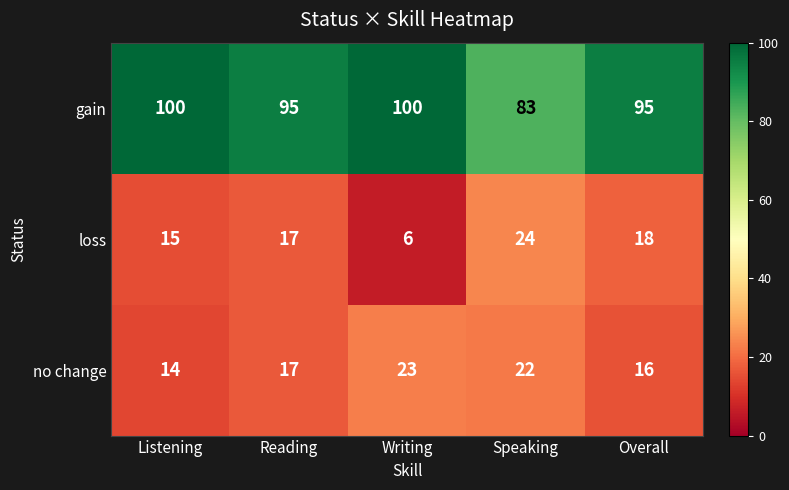

Reading left to right, extract all data points from this chart.

gain: Listening=100	Reading=95	Writing=100	Speaking=83	Overall=95
loss: Listening=15	Reading=17	Writing=6	Speaking=24	Overall=18
no change: Listening=14	Reading=17	Writing=23	Speaking=22	Overall=16